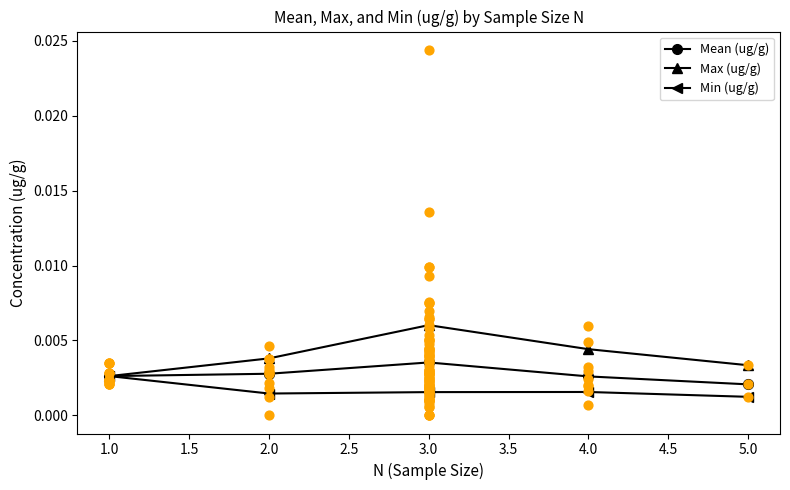

Which series contains the lowest Y value?

Min (ug/g)